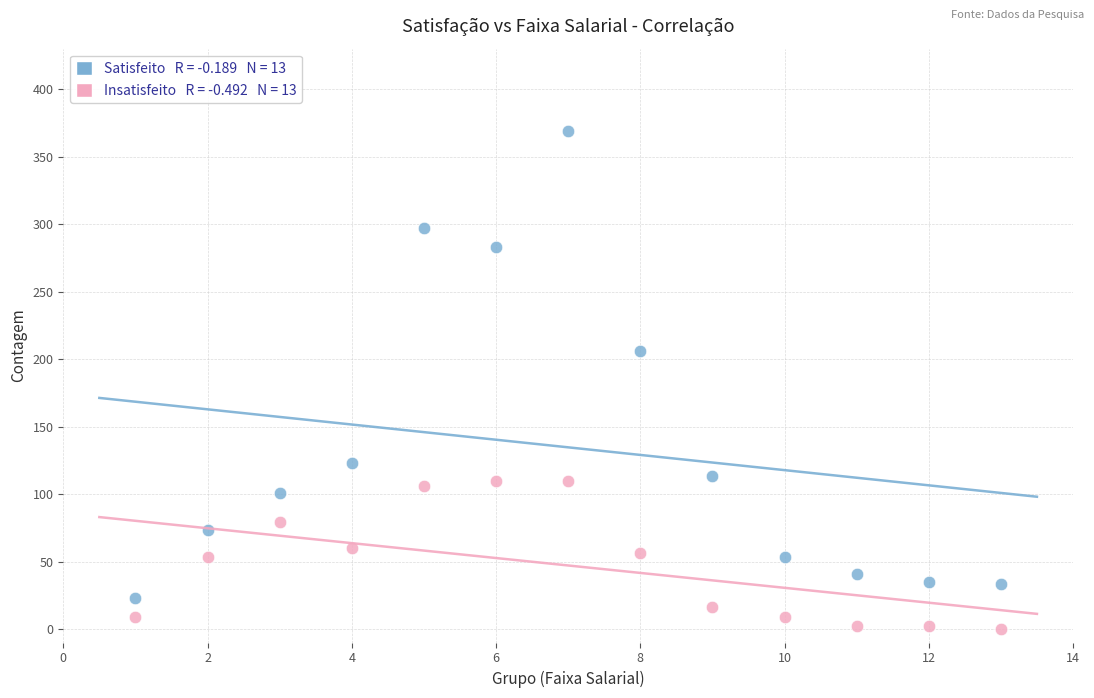

Across all data points, what is the range of Y values (max minus min)?

369